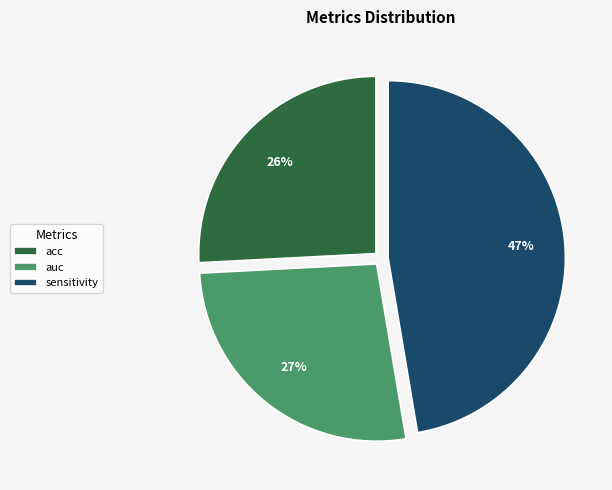

What is the smallest slice in the pie chart?

acc